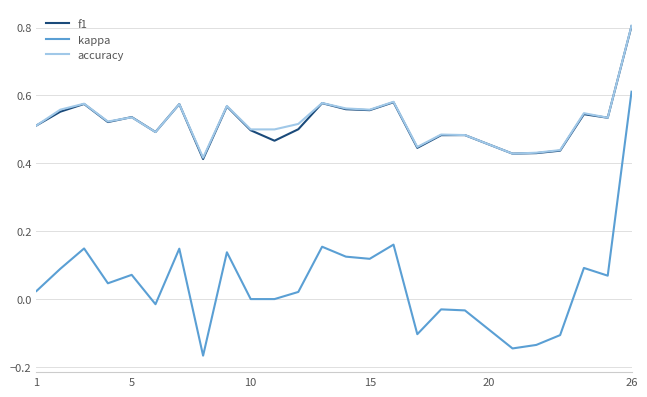

What is the greatest value displayed?

0.8